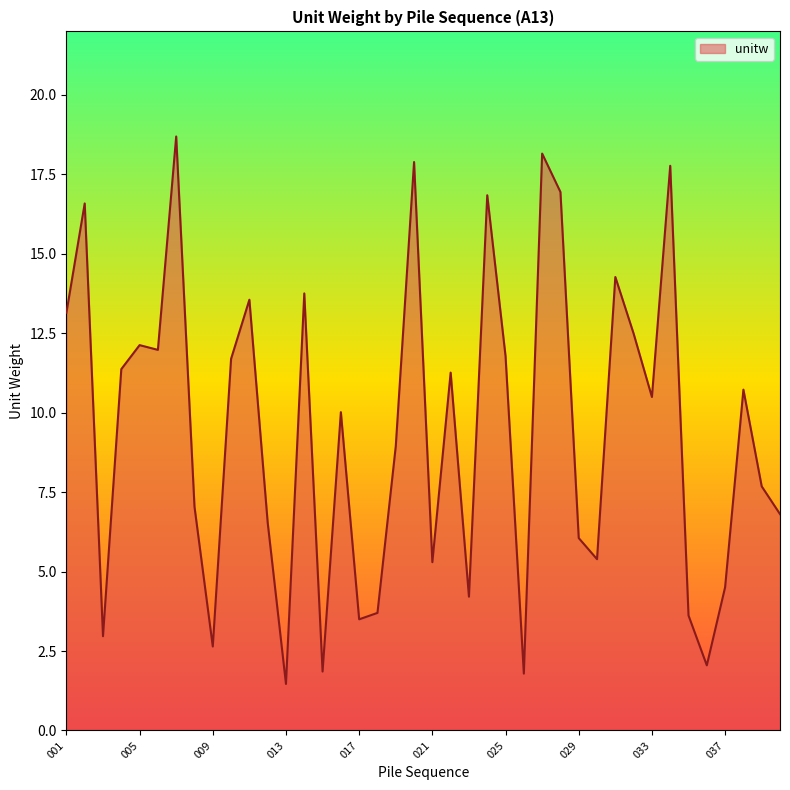

What is the smallest value displayed?

1.5